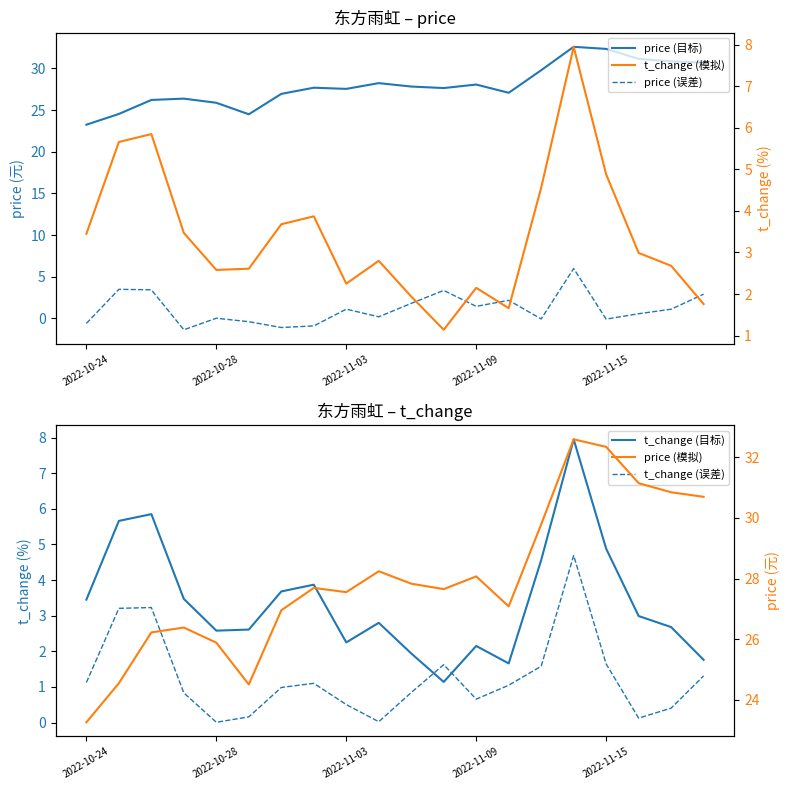

How many lines are shown in the chart?

6